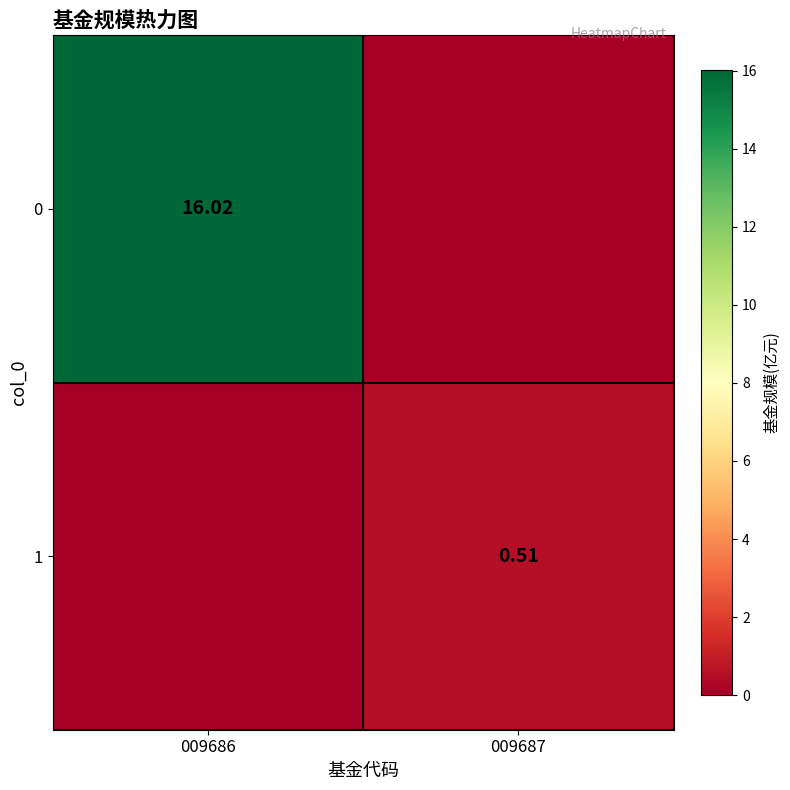

Is it true that 1 equals 0.5 at 009687?

True